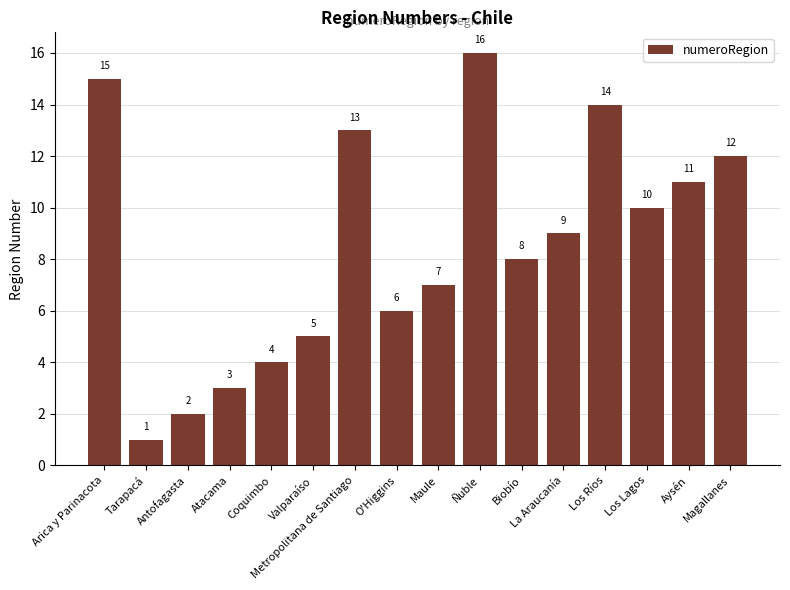

What is the approximate value at Arica y Parinacota, to the nearest 10?

20